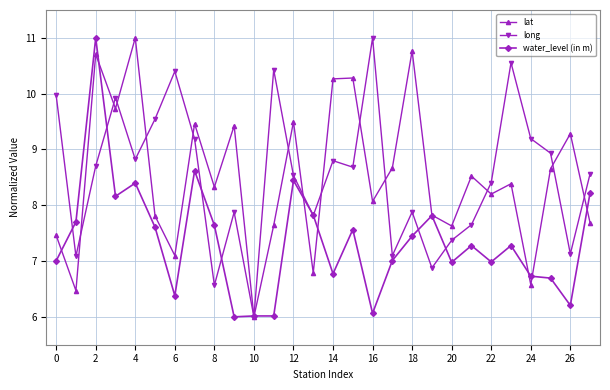

What is the value of the long point at the 24th from the left?

10.6